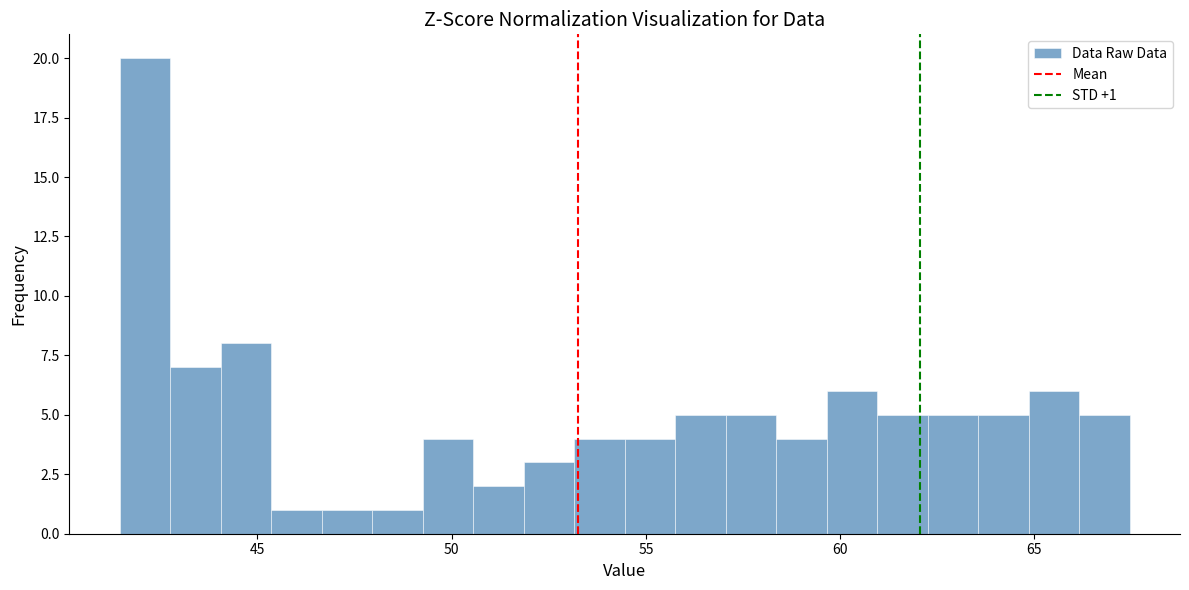

Around what value on the x-axis is the tallest bar? Give the approximate position of its centre, as read against the axis.

42.0